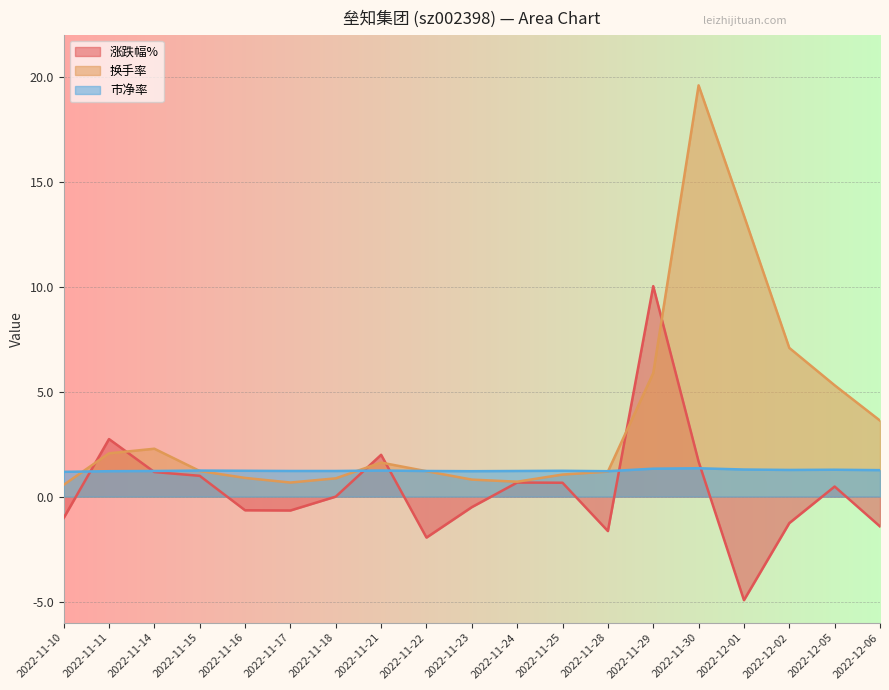

What is the sum of the 涨跌幅% values at 2022-11-24 and 2022-12-01?

-4.3